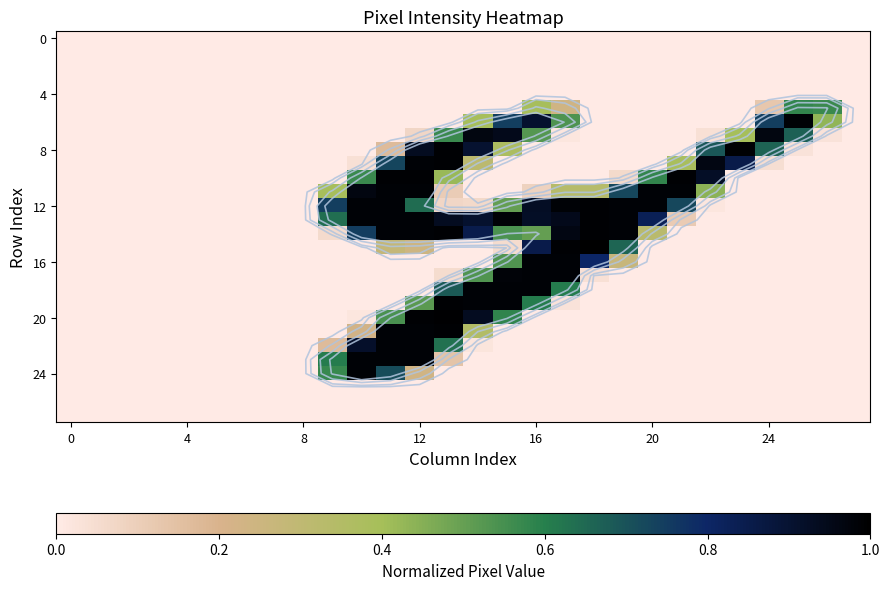

What is the sum of all 16 values?

3.6